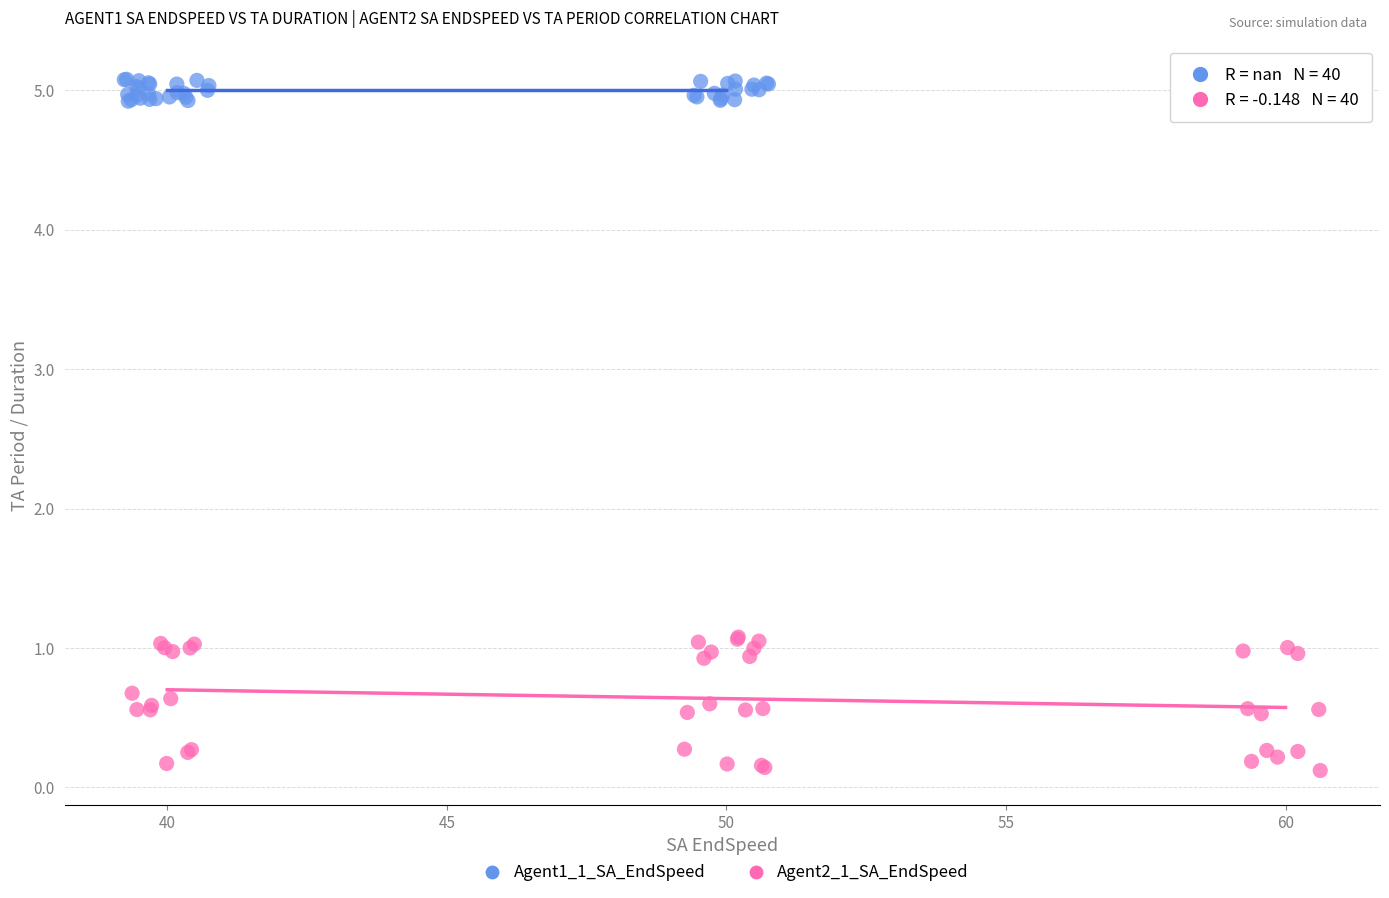

Which series contains the lowest Y value?

Agent2_1_SA_EndSpeed